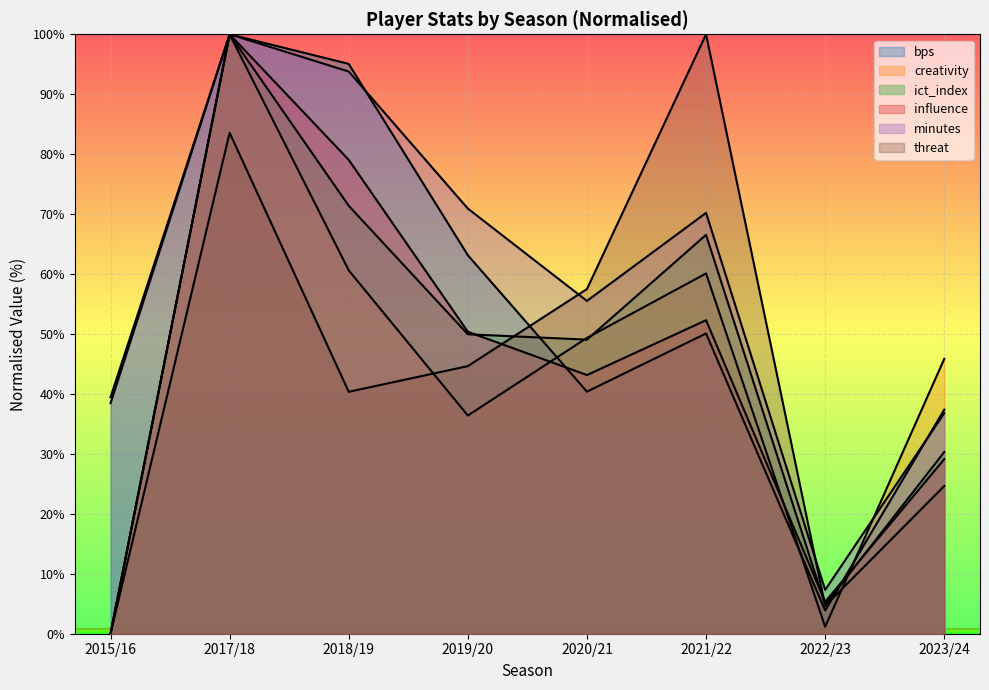

The value of creativity at 2023/24 is 45.9. True or false?

True